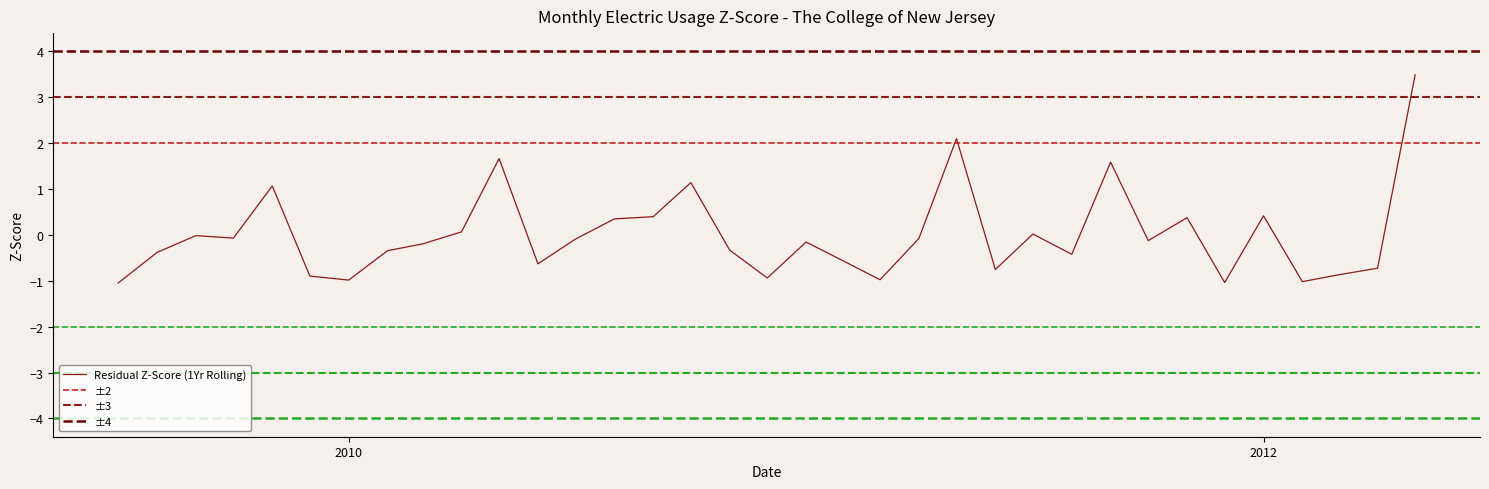

How many data points are less than 0?

23